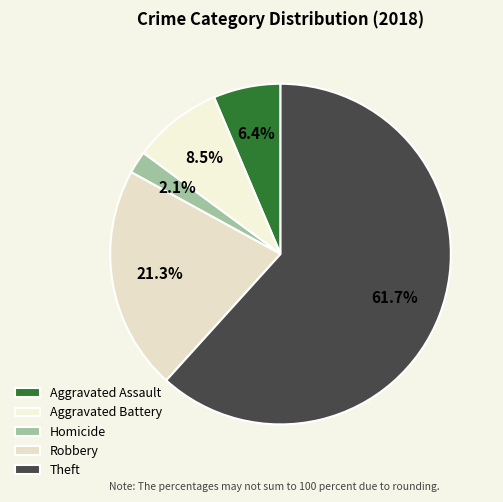

Which category has the smallest portion of the pie?

Homicide